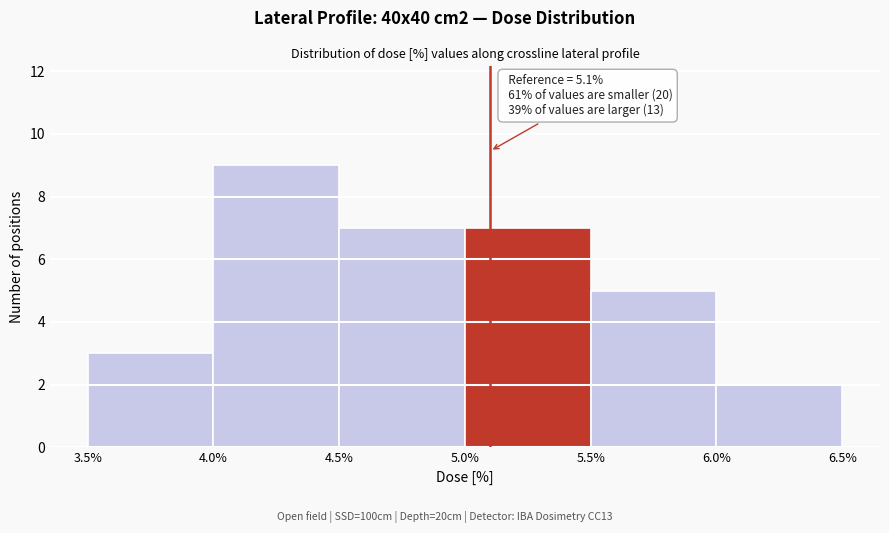

Which range on the x-axis has the tallest bar?

4.0% to 4.5%